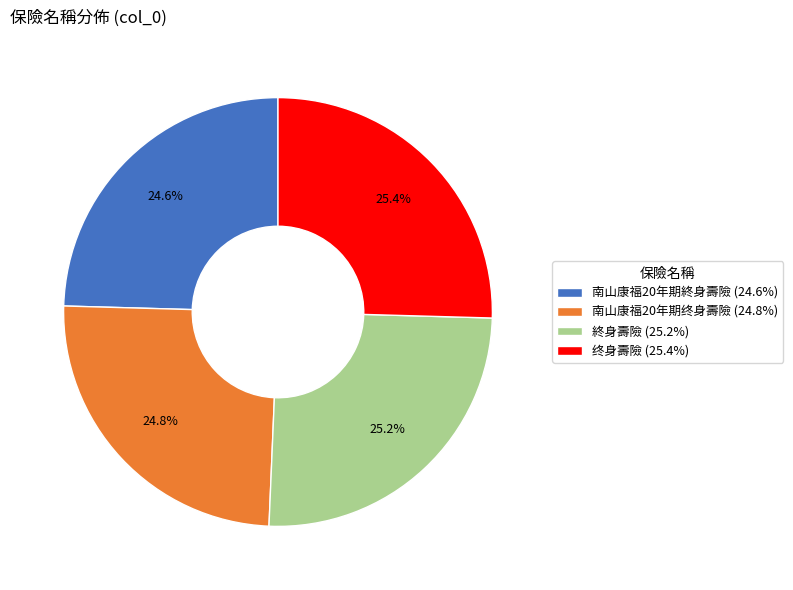

Approximately how many times larger is the value at 终身壽險 compared to 南山康福20年期終身壽險?

1.0